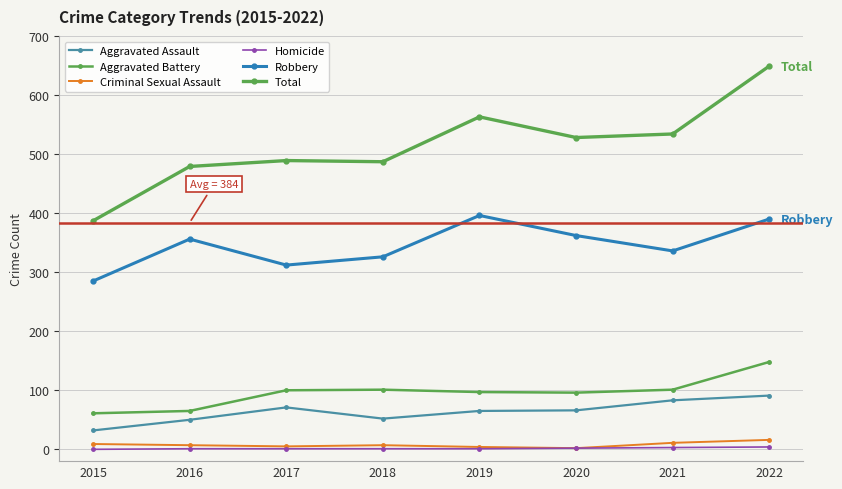

How many interior local peaks does the Criminal Sexual Assault series have?

1